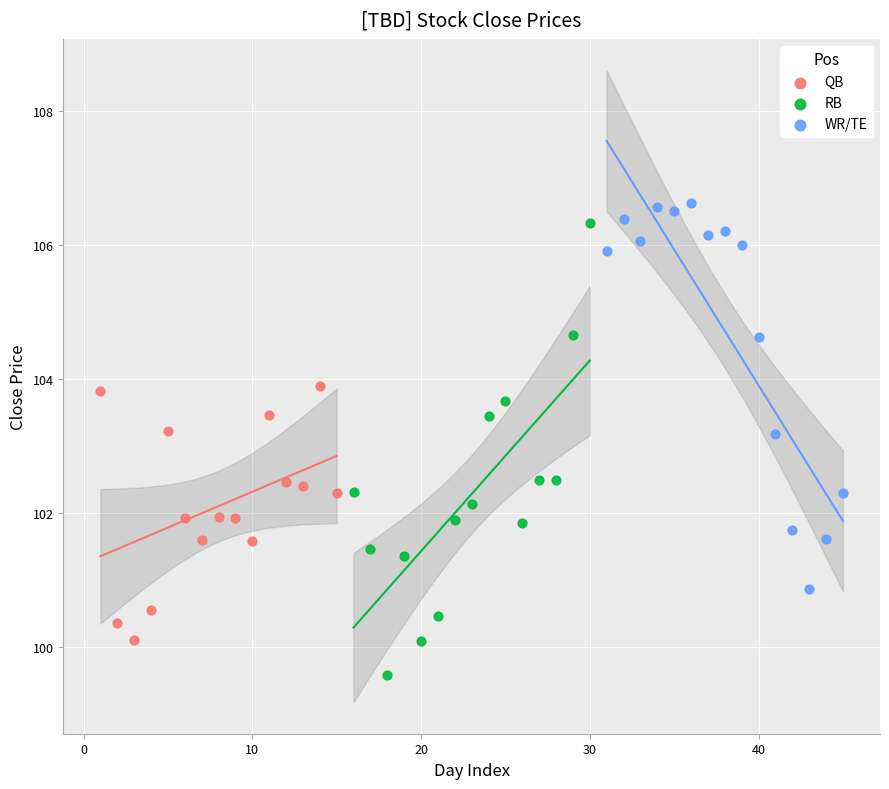

Which series reaches the minimum Y coordinate?

RB